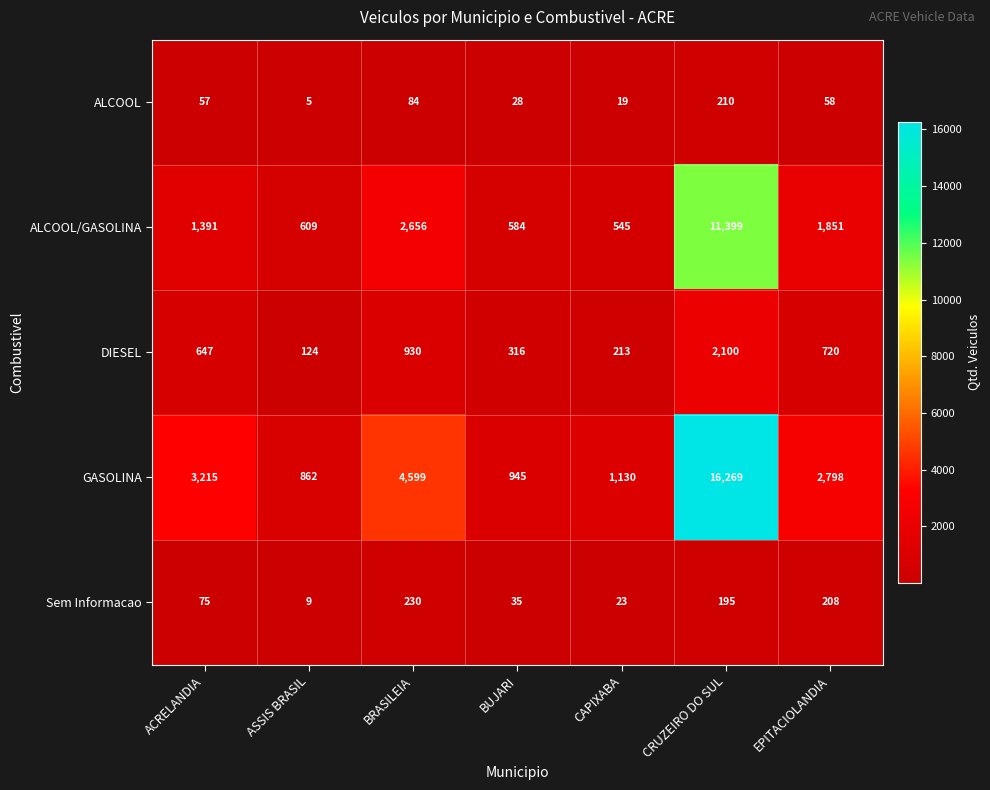

Rank the series by their maximum value, from lowest to highest.

ALCOOL, Sem Informacao, DIESEL, ALCOOL/GASOLINA, GASOLINA